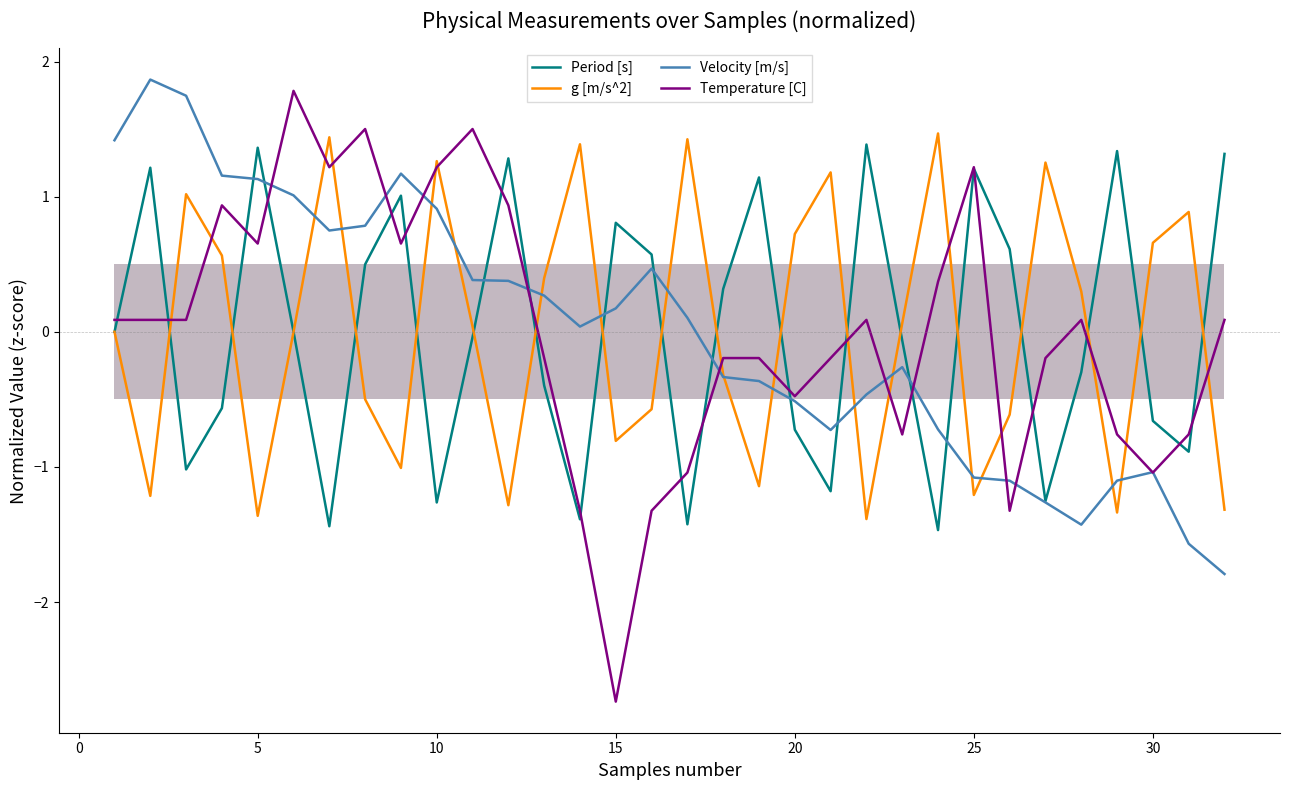

Does the chart display data point markers on the line(s)?

No